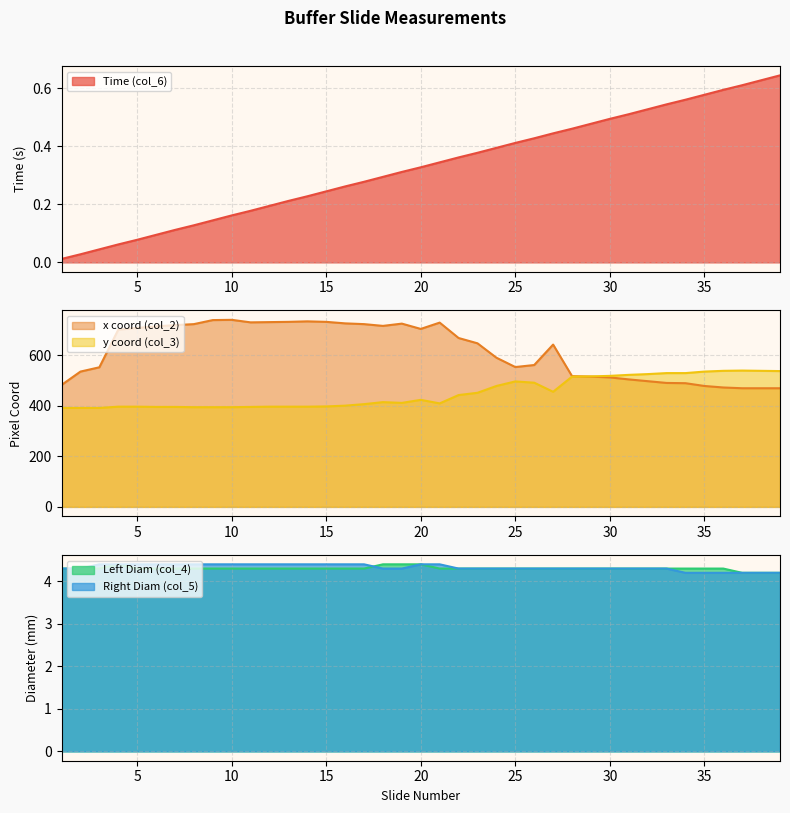

What is the value of the x coord (col_2) point at the 13th from the left?

733.0